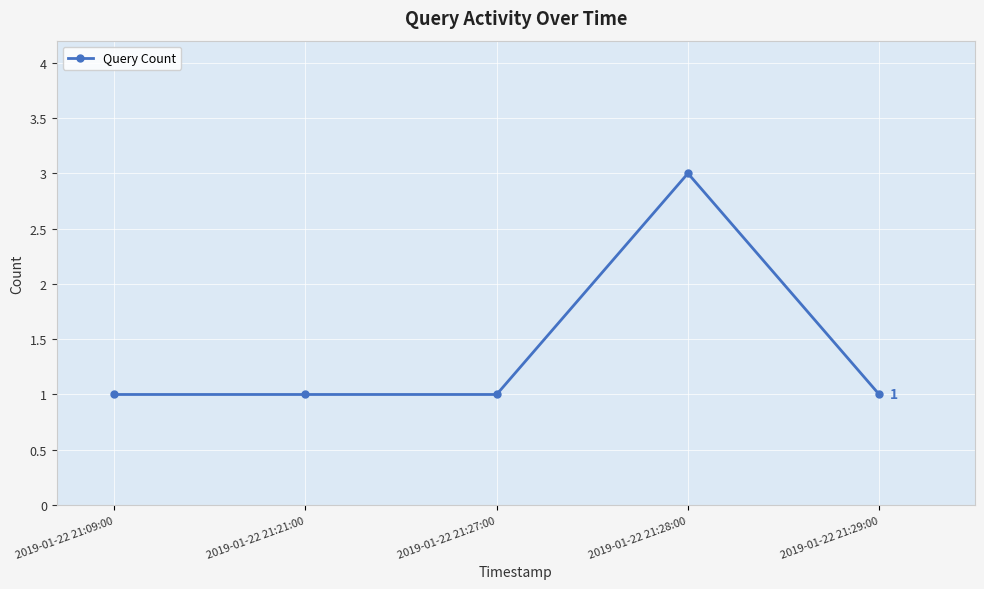

Does the chart display data point markers on the line(s)?

Yes